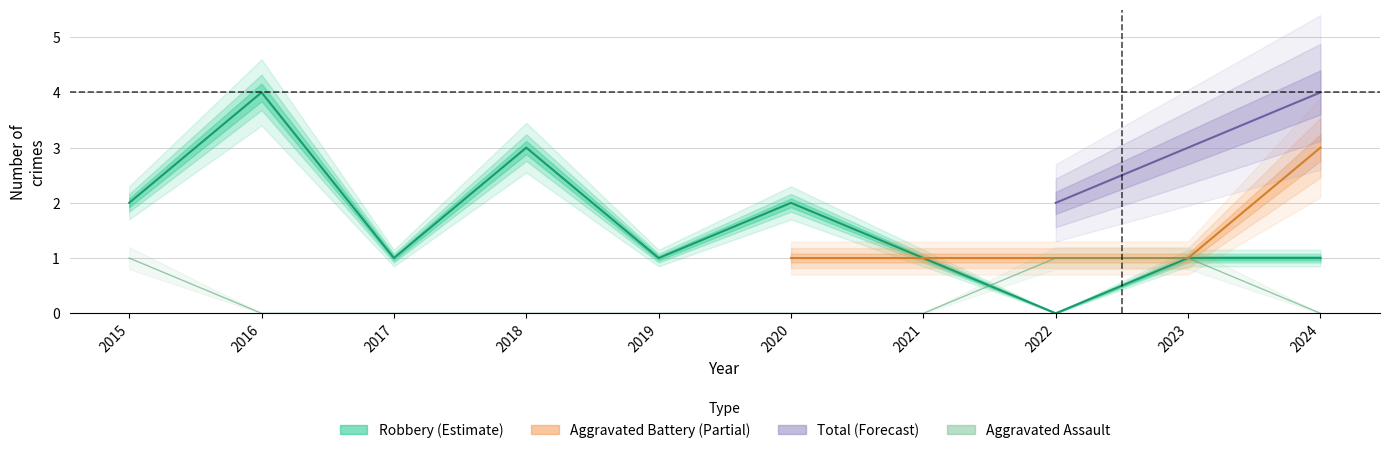

What is the sum of the Robbery values at 2017 and 2021?

2